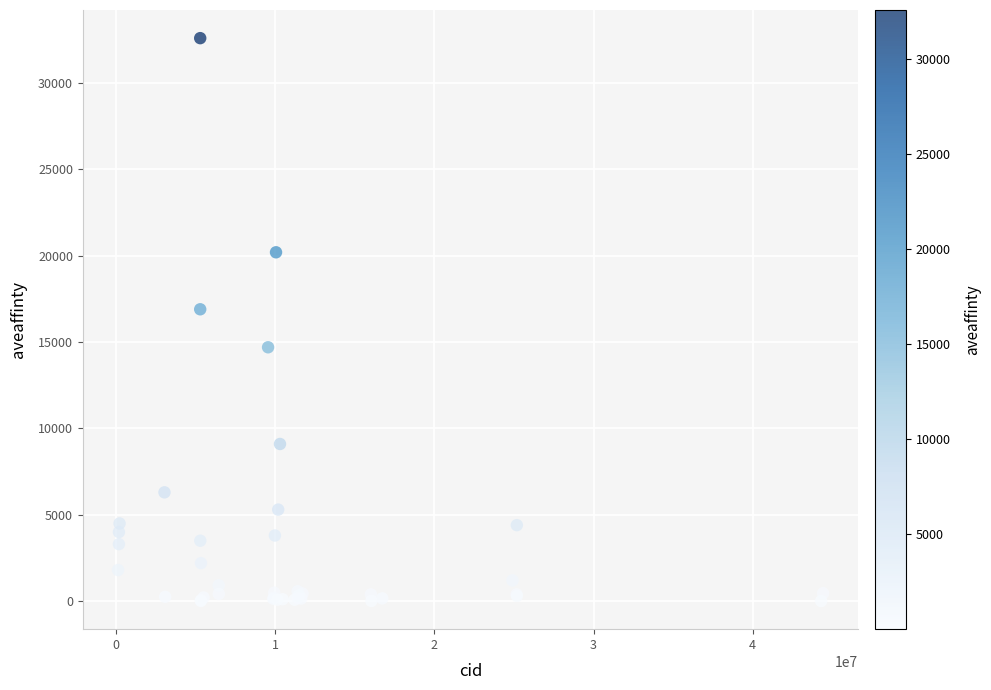

What Y value in the scatter plot is closest to 16303?

16900.0